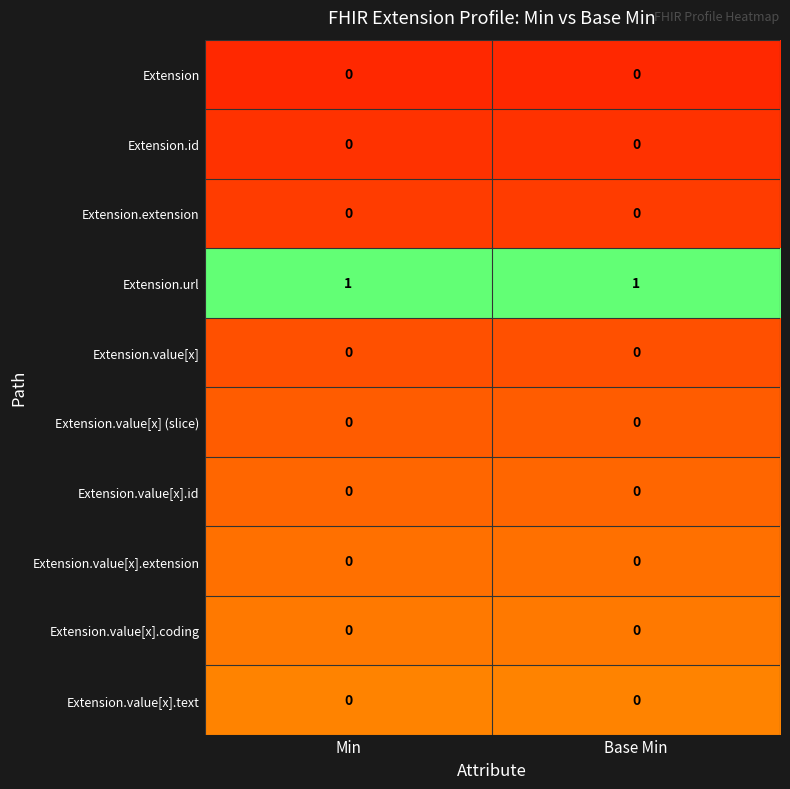

True or false: Extension.value[x] (slice) has a value of 0 at Min.

True